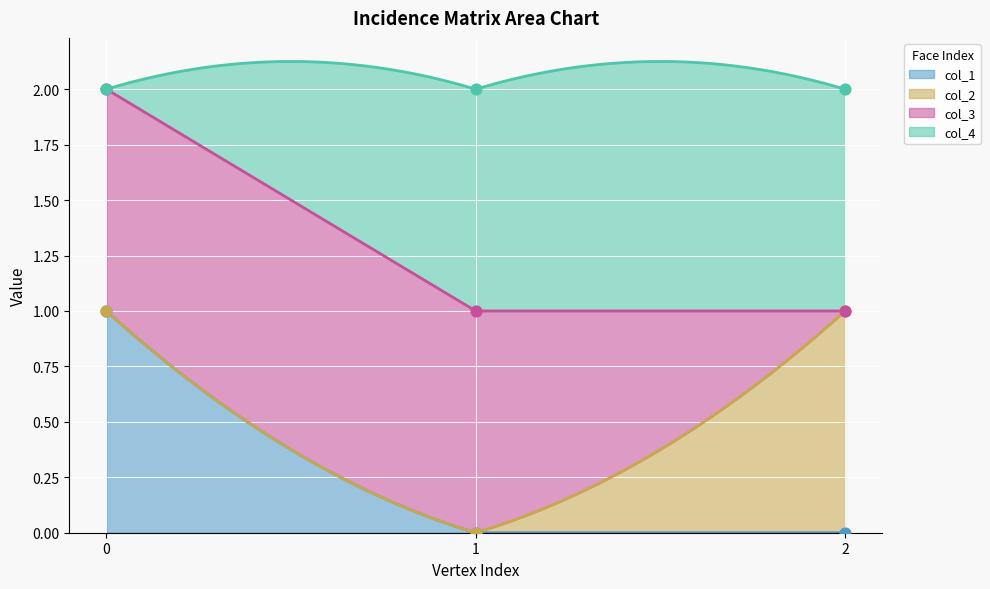

Which series has the widest spread of Y values?

col_1